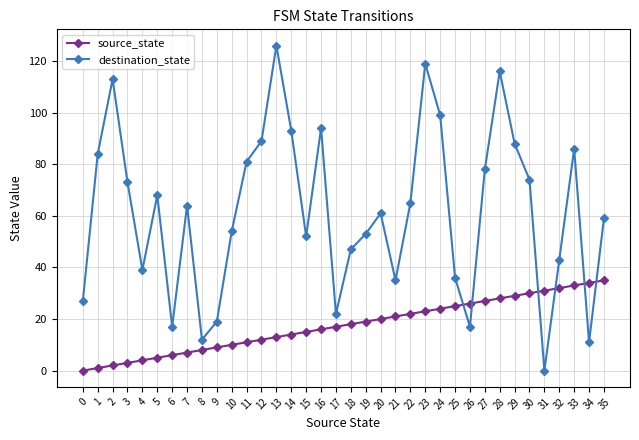

Which series changed the most between 12 and 31?

destination_state